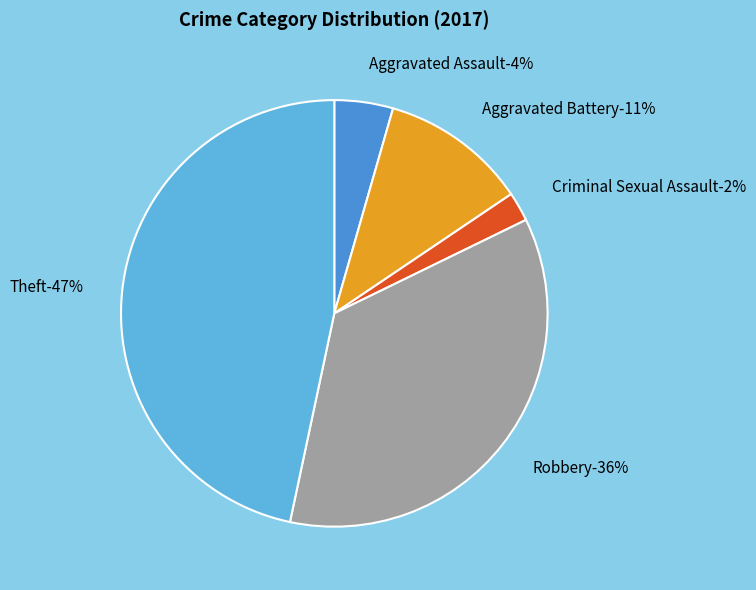

To the nearest percent, what is the average slice percentage?

20%